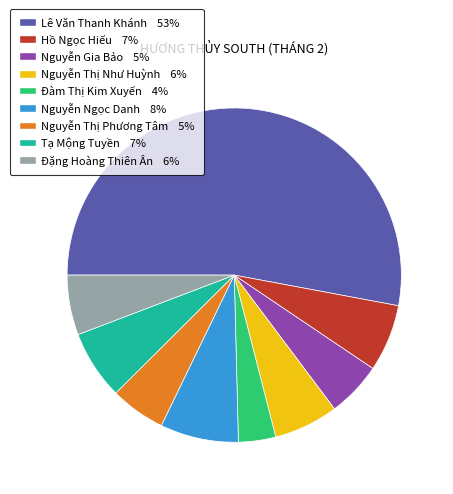

Which category has the smallest portion of the pie?

Đàm Thị Kim Xuyến